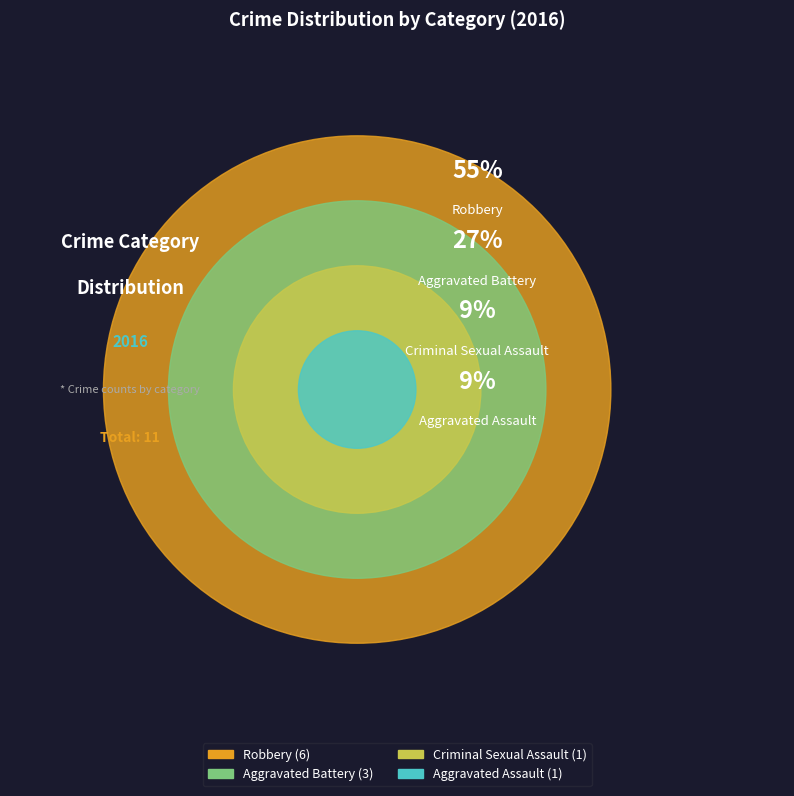

To the nearest percent, what is the difference between the largest and smallest slice percentages?

45%